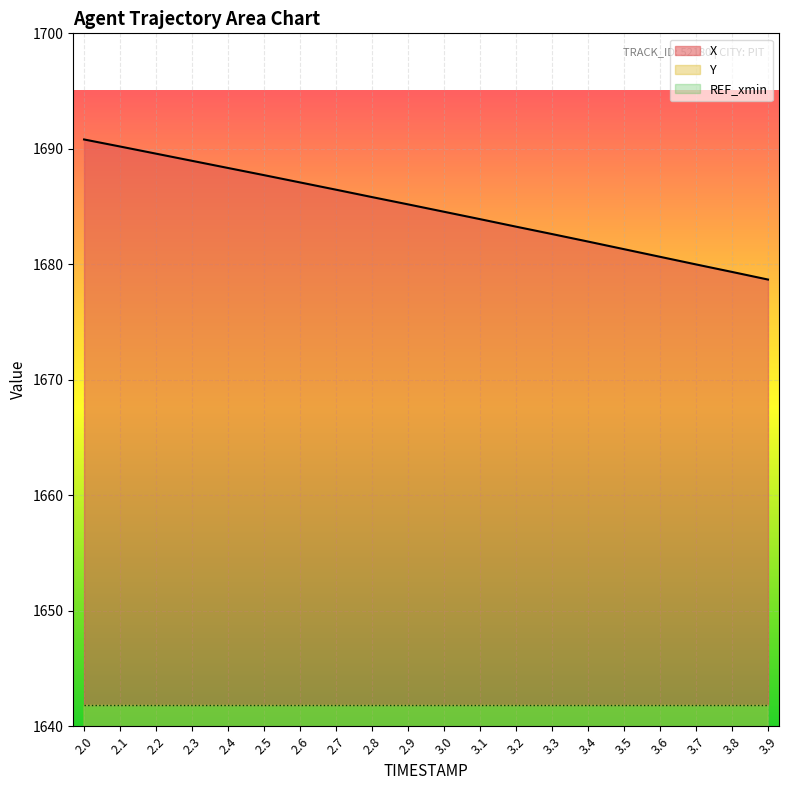

What is the sum of all X values?

33696.4